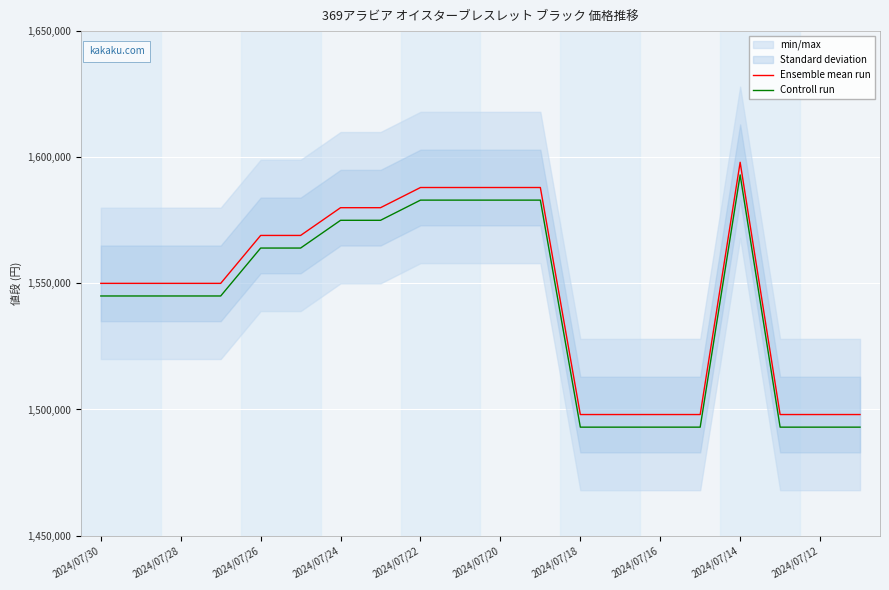

True or false: Controll run and Ensemble mean run intersect in this chart.

False